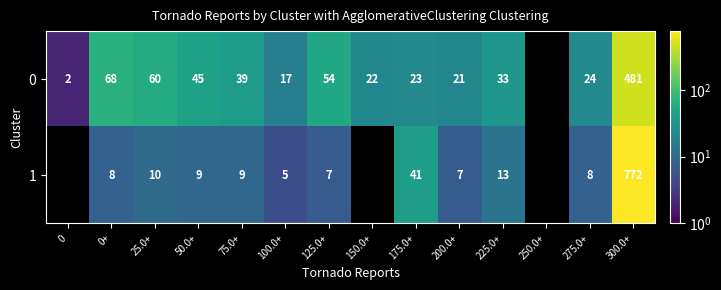

What is the greatest value displayed?

772.0